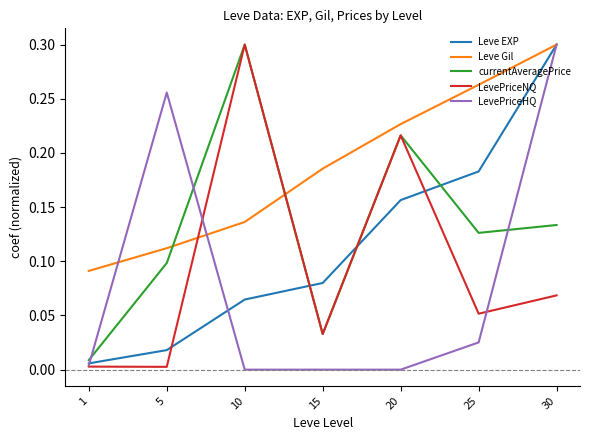

Which series has the largest total across all categories?

Leve Gil